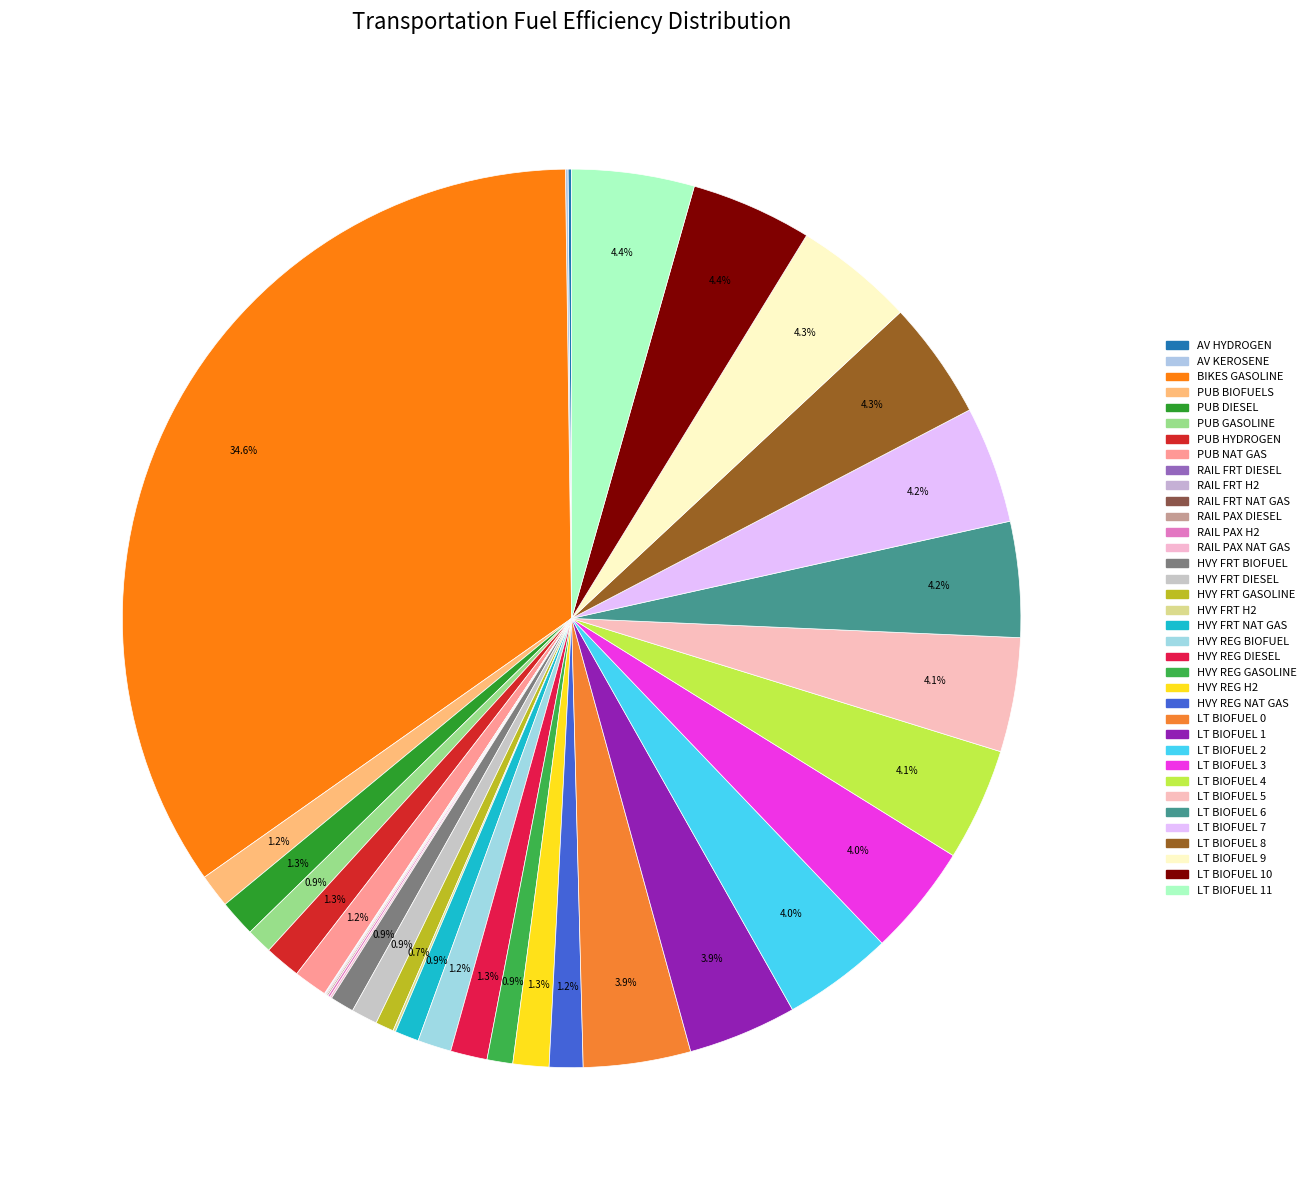

How many slices are in this pie chart?

36